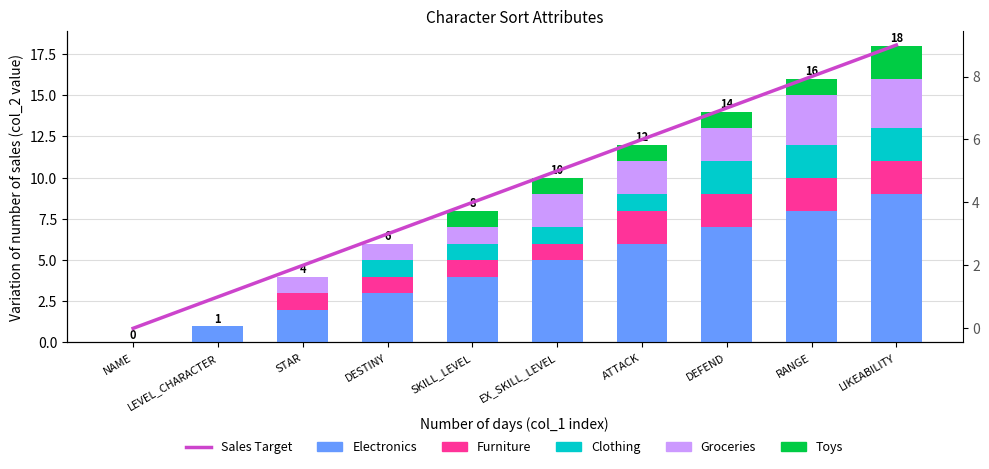

What is the label of the 7th bar from the left?

ATTACK